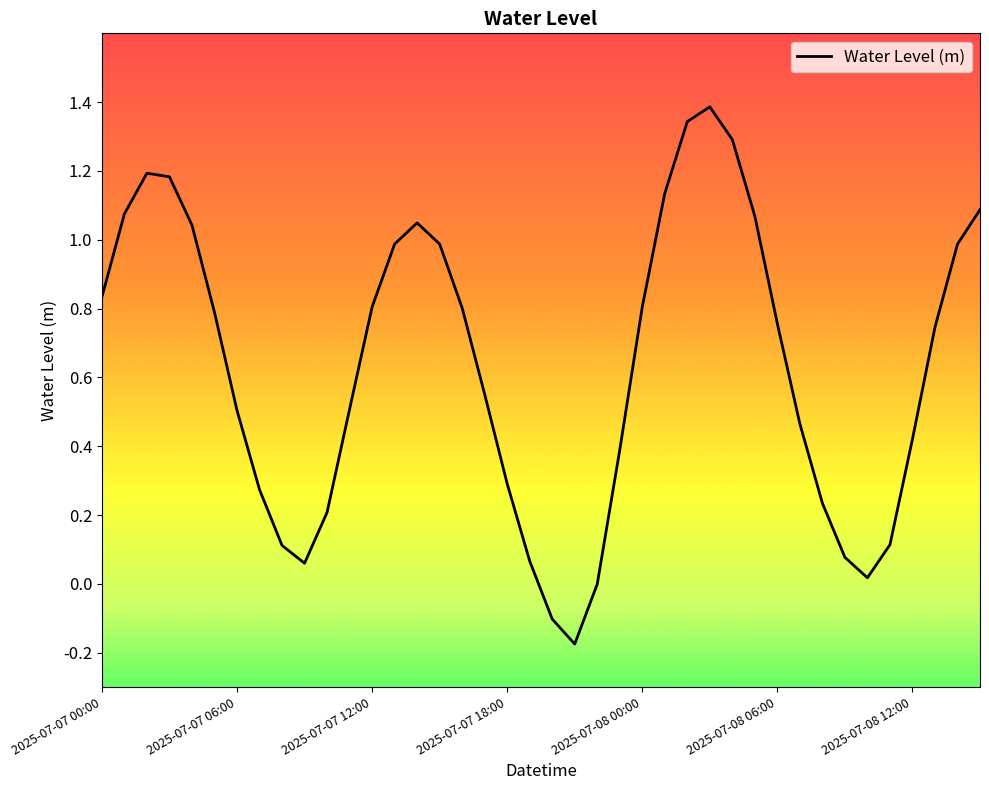

How many interior local peaks (higher than both neighbors) does the data have?

3